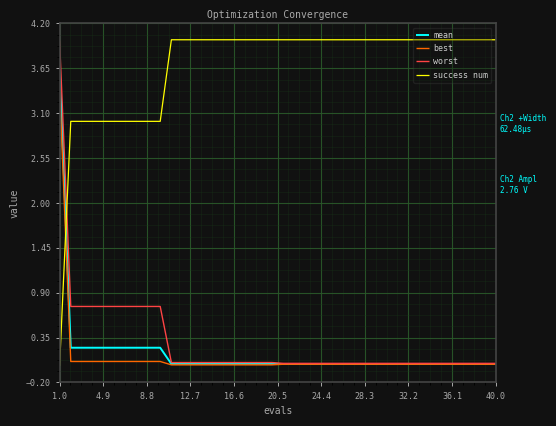

Which series has the largest total across all categories?

success num